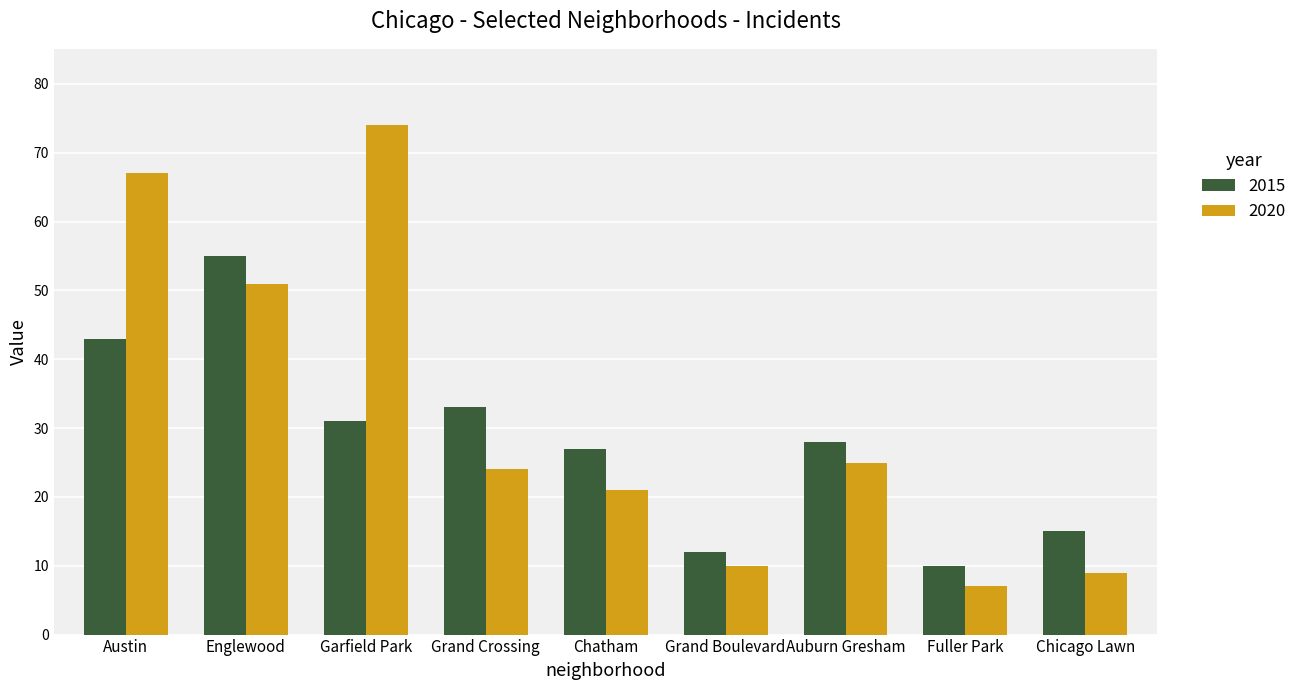

The 2015 series shows 33 at Grand Crossing. True or false?

True